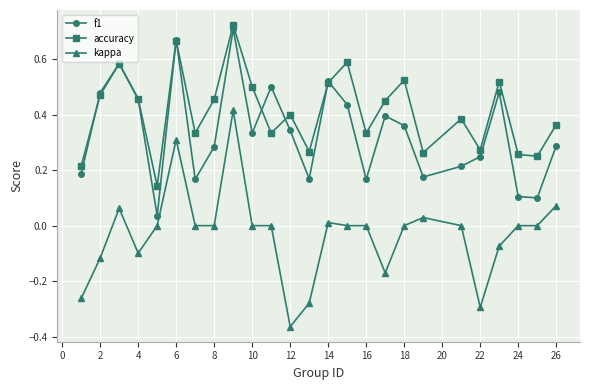

True or false: f1 and kappa intersect in this chart.

False